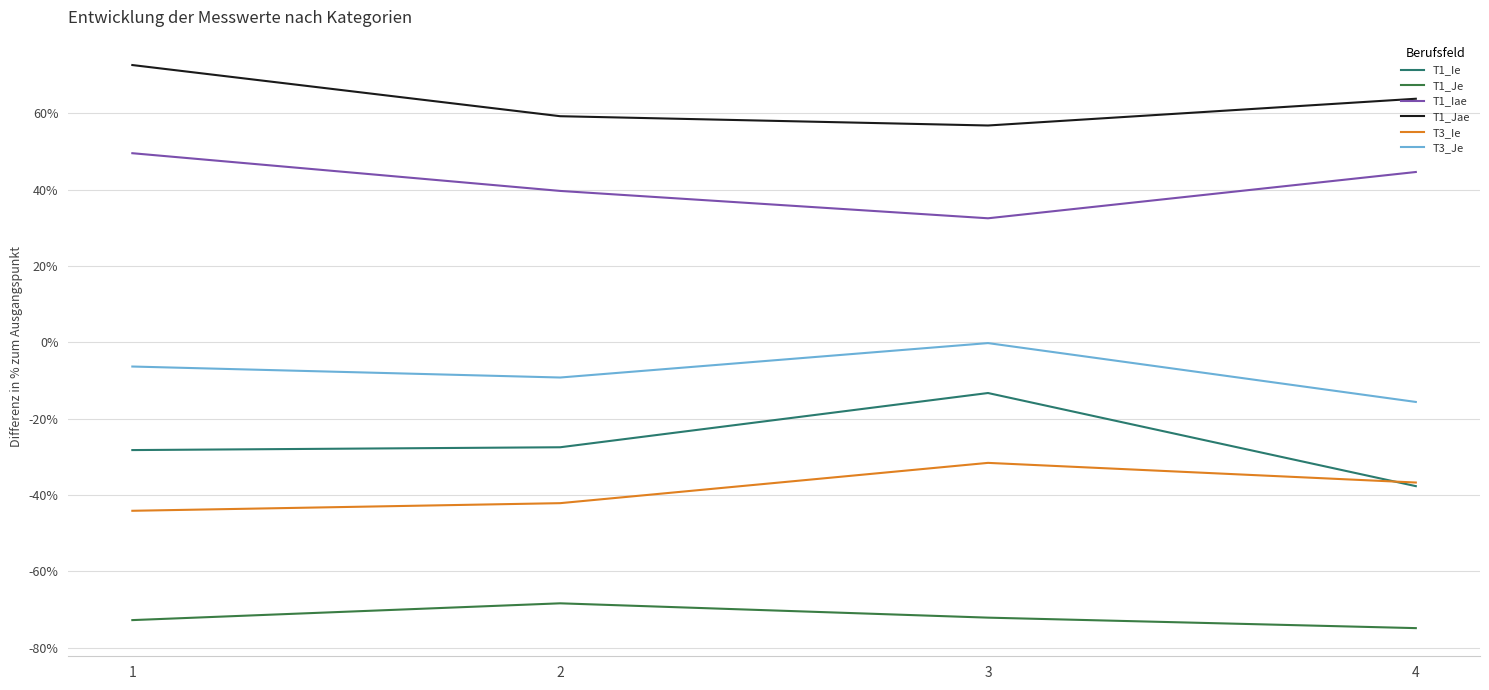

What is the lowest value of the T3_Je series?

-0.2